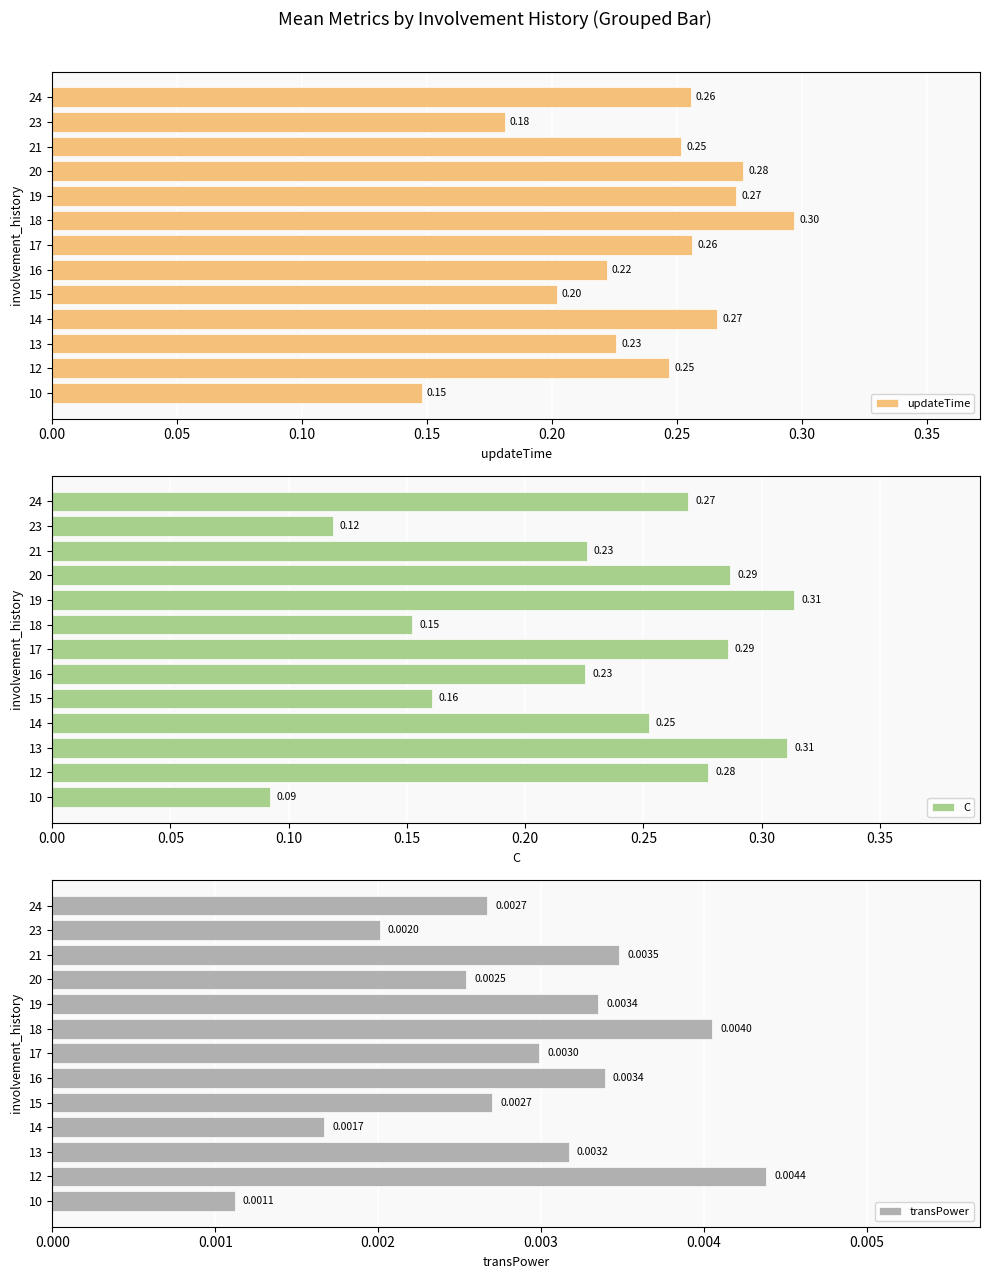

Between 15 and 21, which series saw the biggest shift?

C